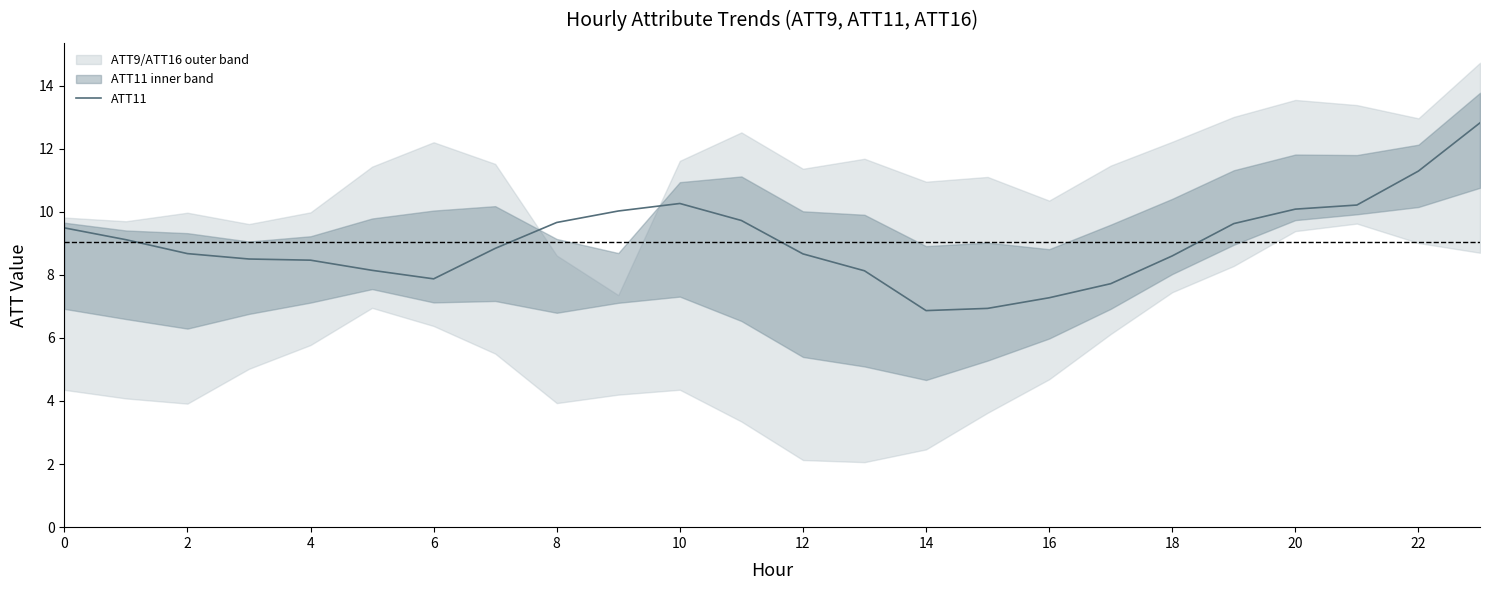

How many data points does each series have?

24